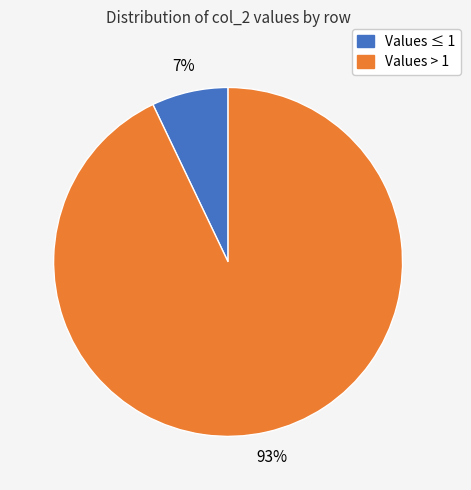

To the nearest percent, what is the difference between the largest and smallest slice percentages?

86%